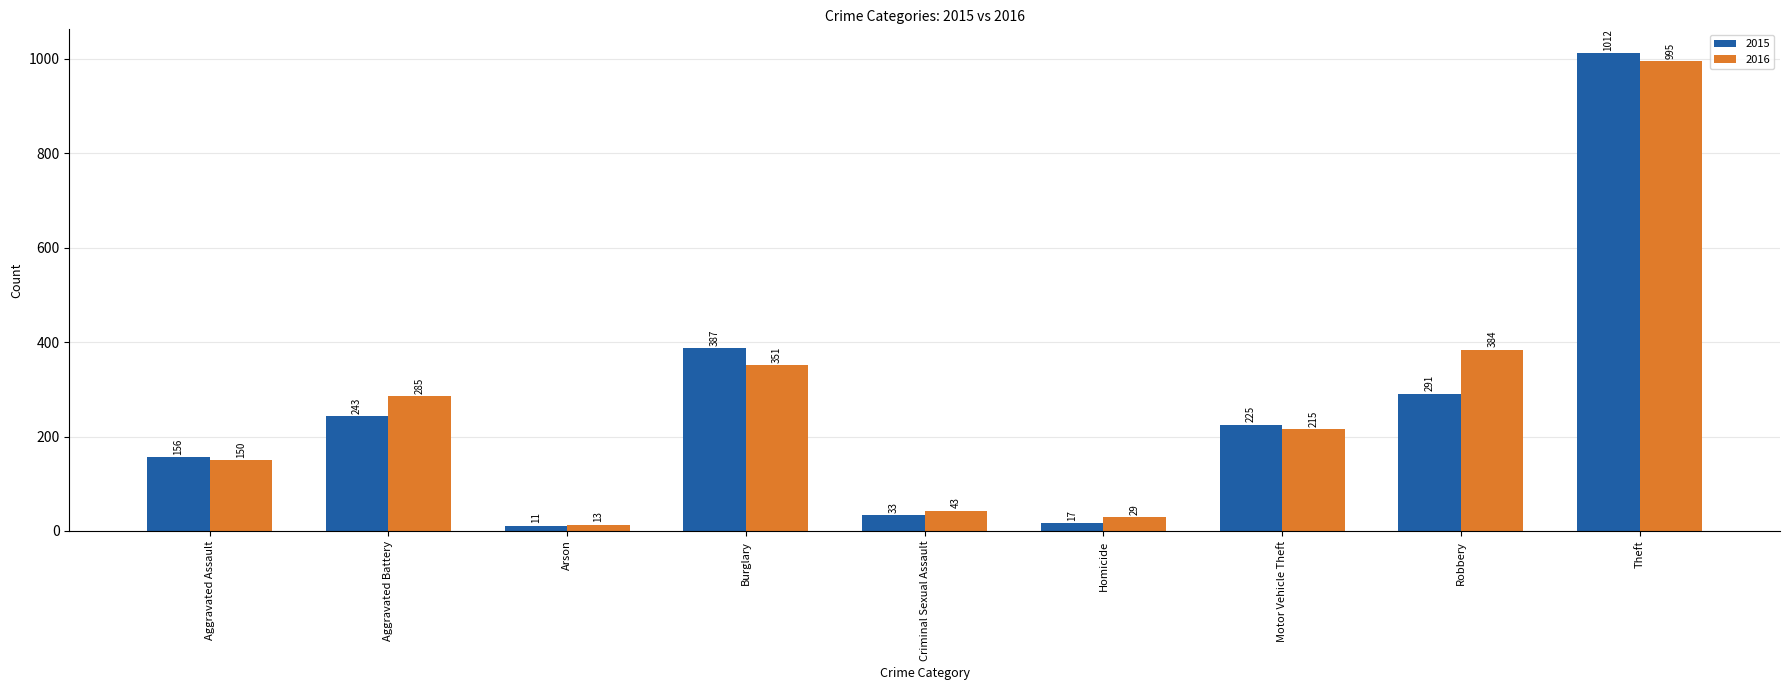

Which series has the largest total across all categories?

2016